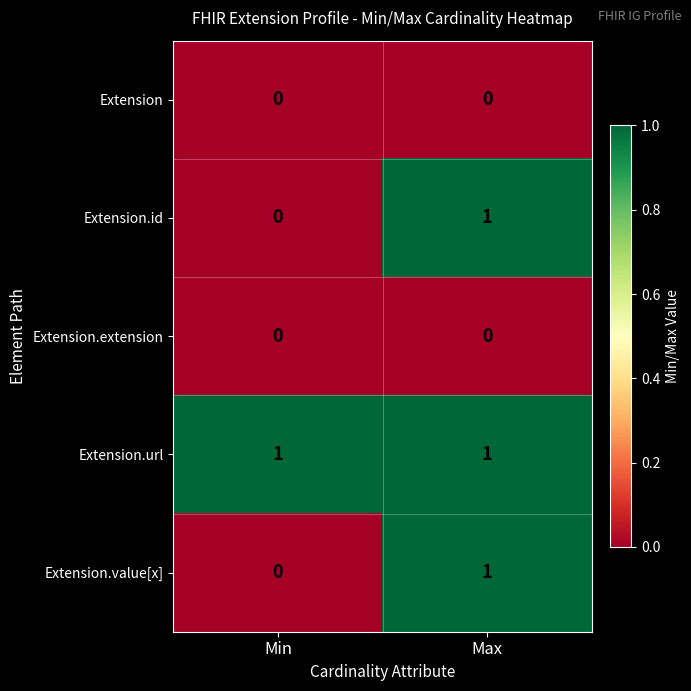

The Extension.url series shows 1 at Max. True or false?

True